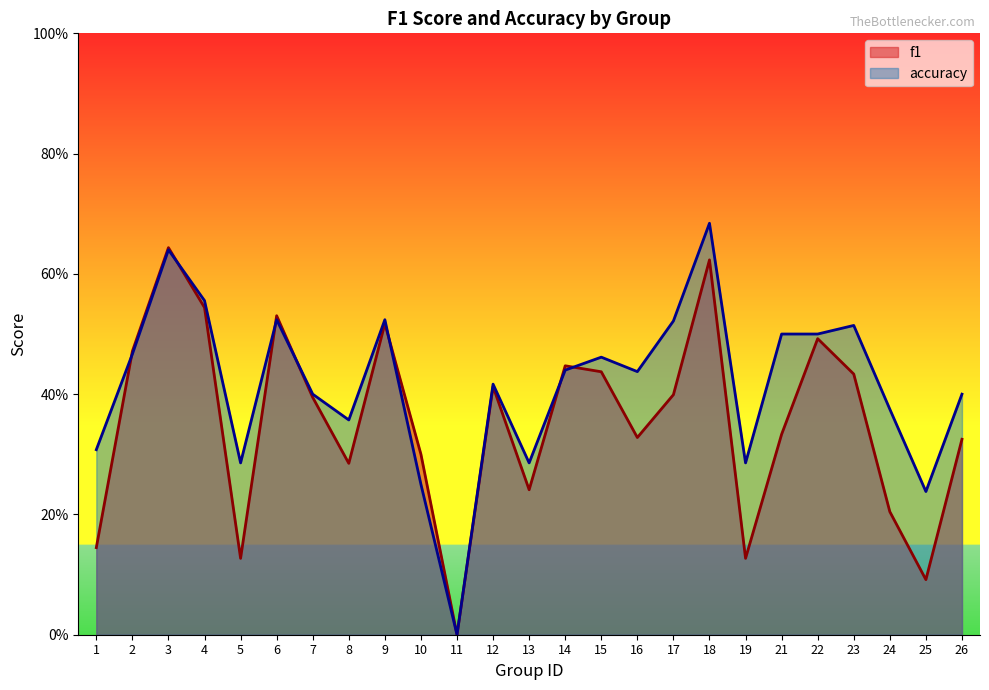

The f1 series shows 0.5 at 8. True or false?

False